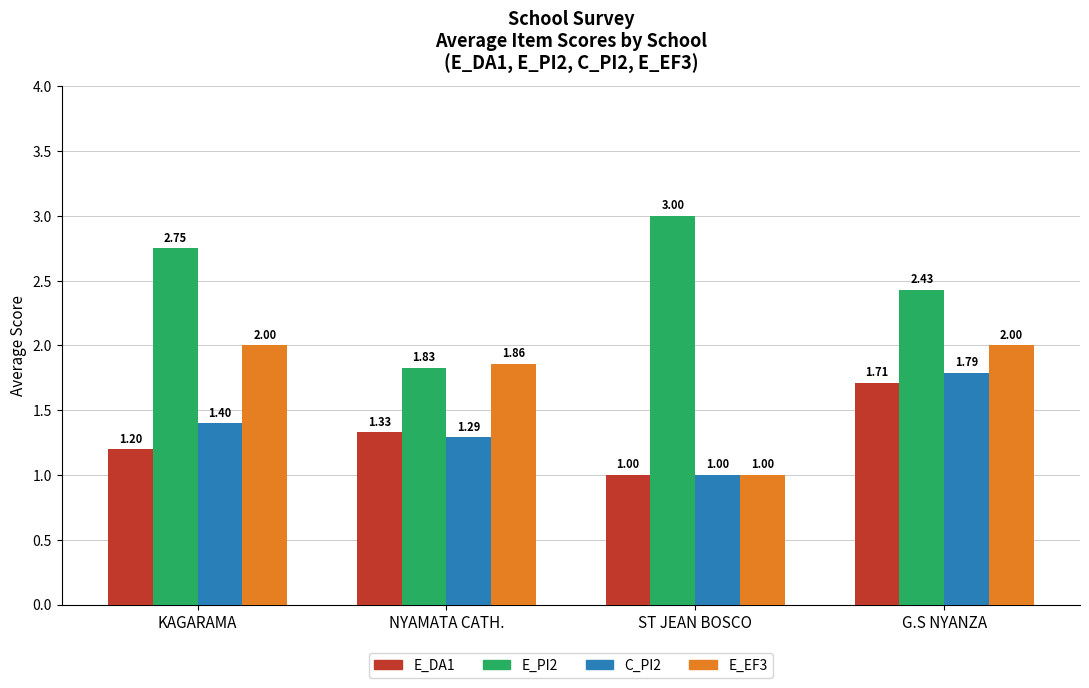

What is the lowest value of the E_DA1 series?

1.0